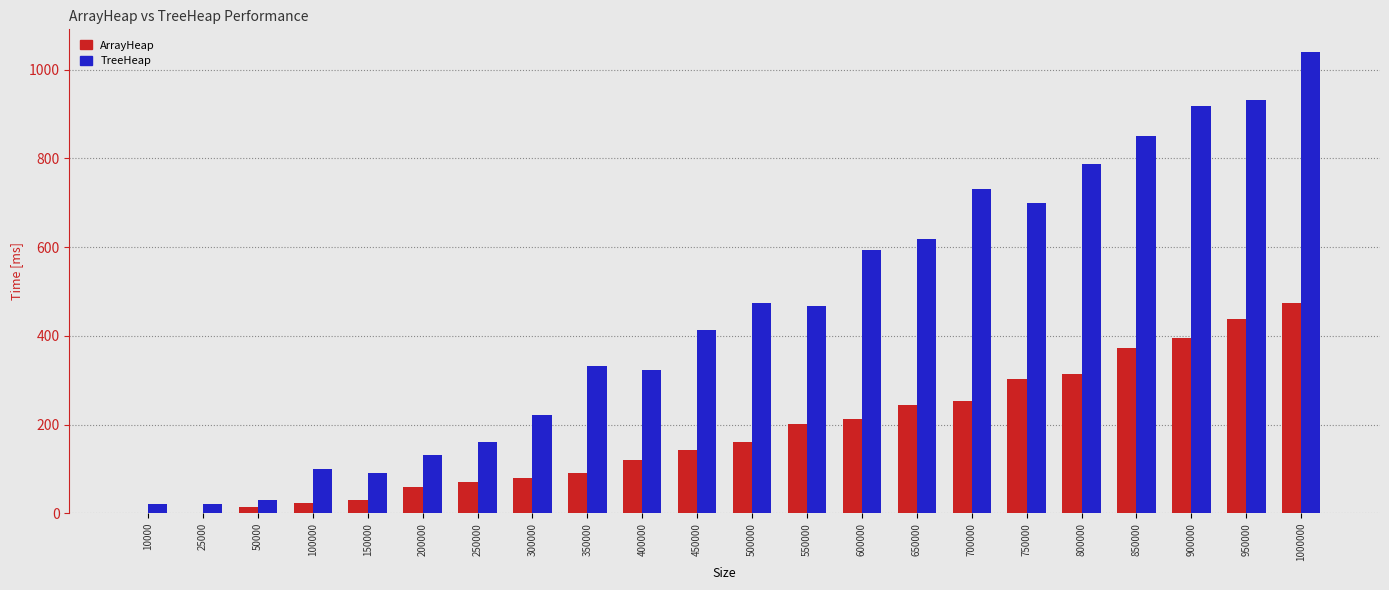

What is the sum of all ArrayHeap values?

3995